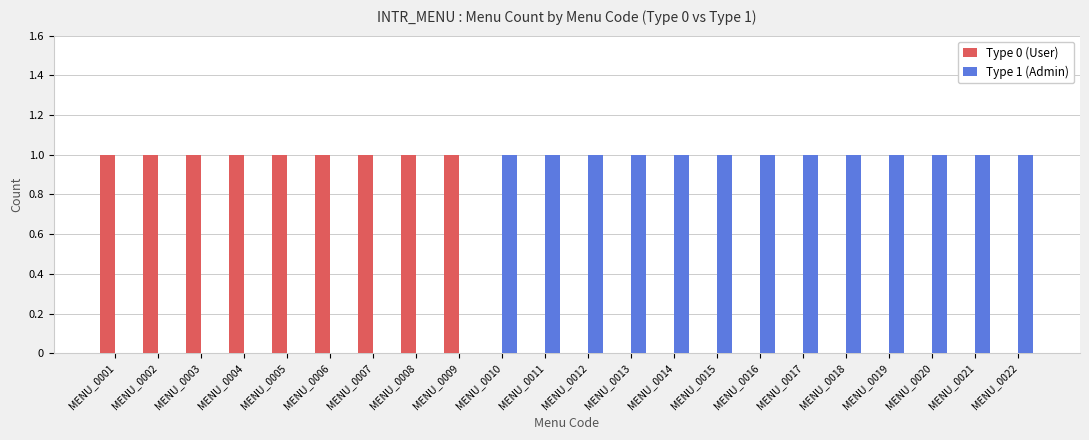

Which series has the largest total across all categories?

Type 1 (Admin)